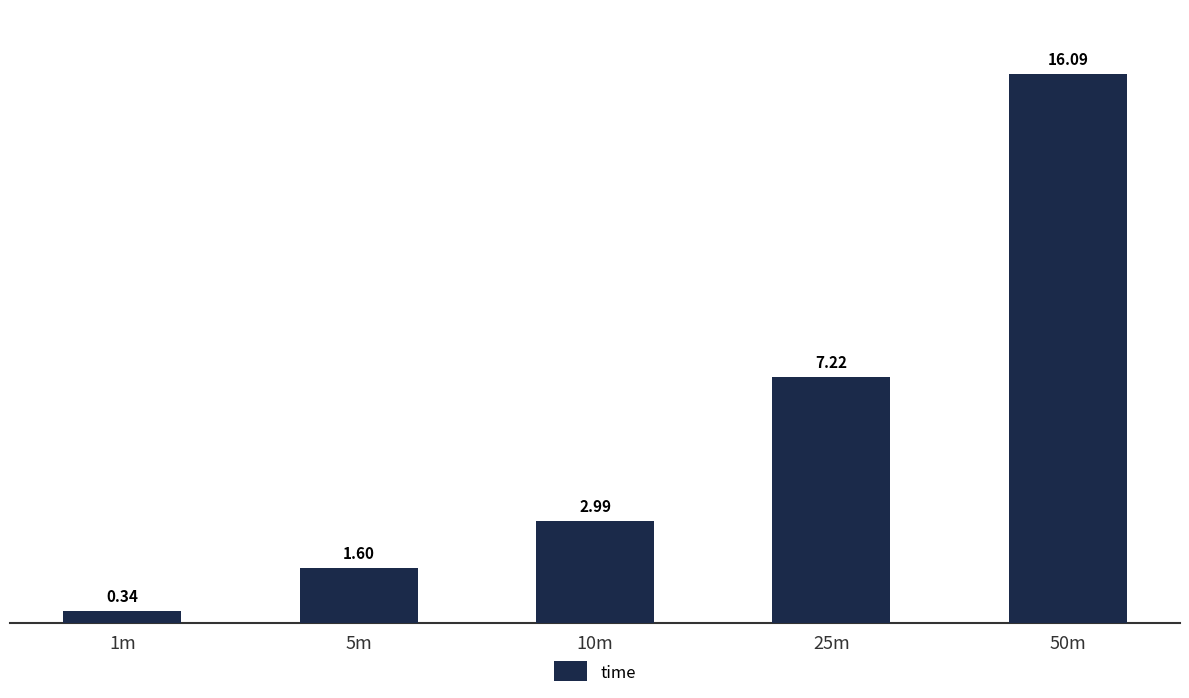

Is it true that the value at 25m is 7.2?

True